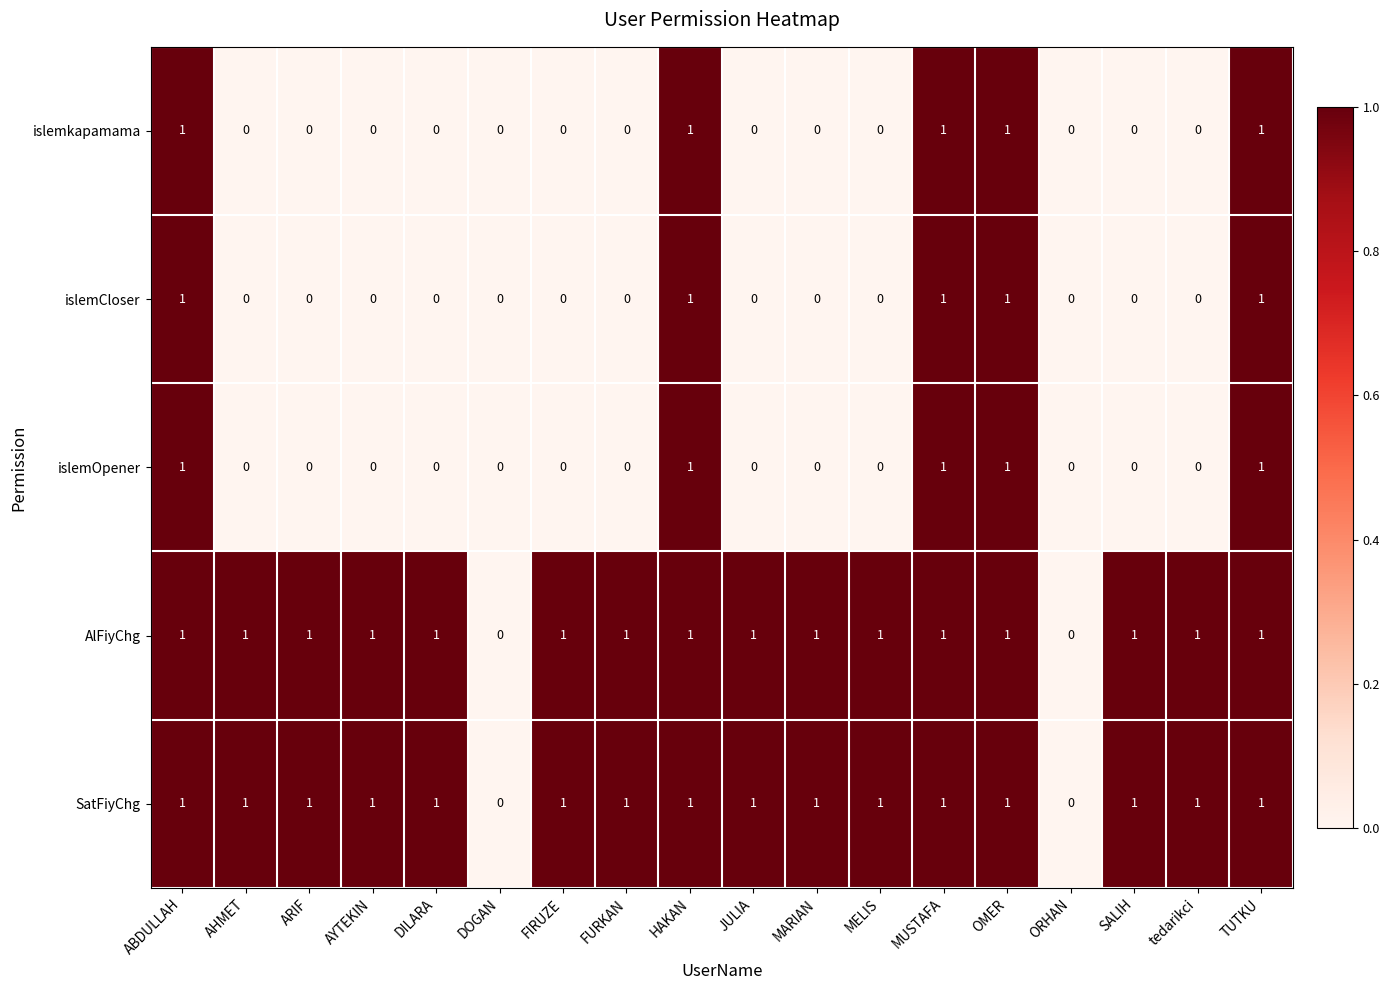

How many islemOpener values are between 0 and 1?

18